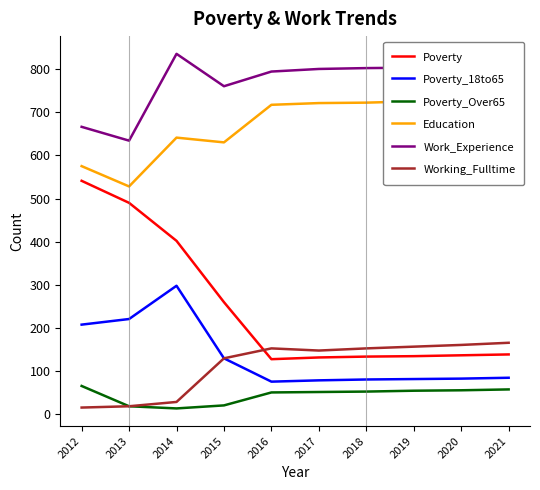

At how many categories does at least one series exceed 719?

8